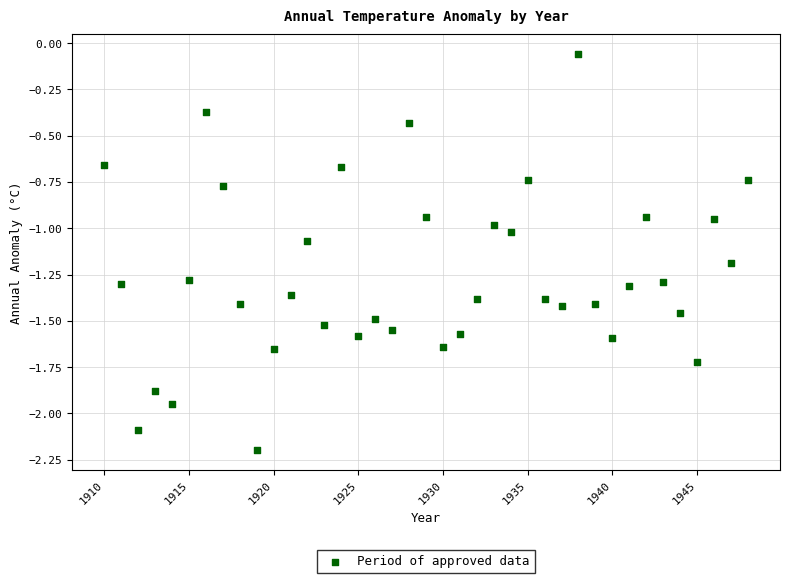

What is the range of Y values (max minus min)?

2.1